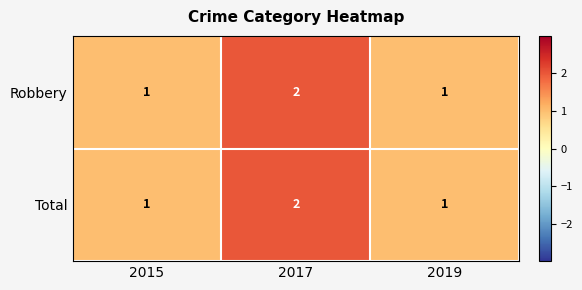

Count the number of categories in the chart.

3